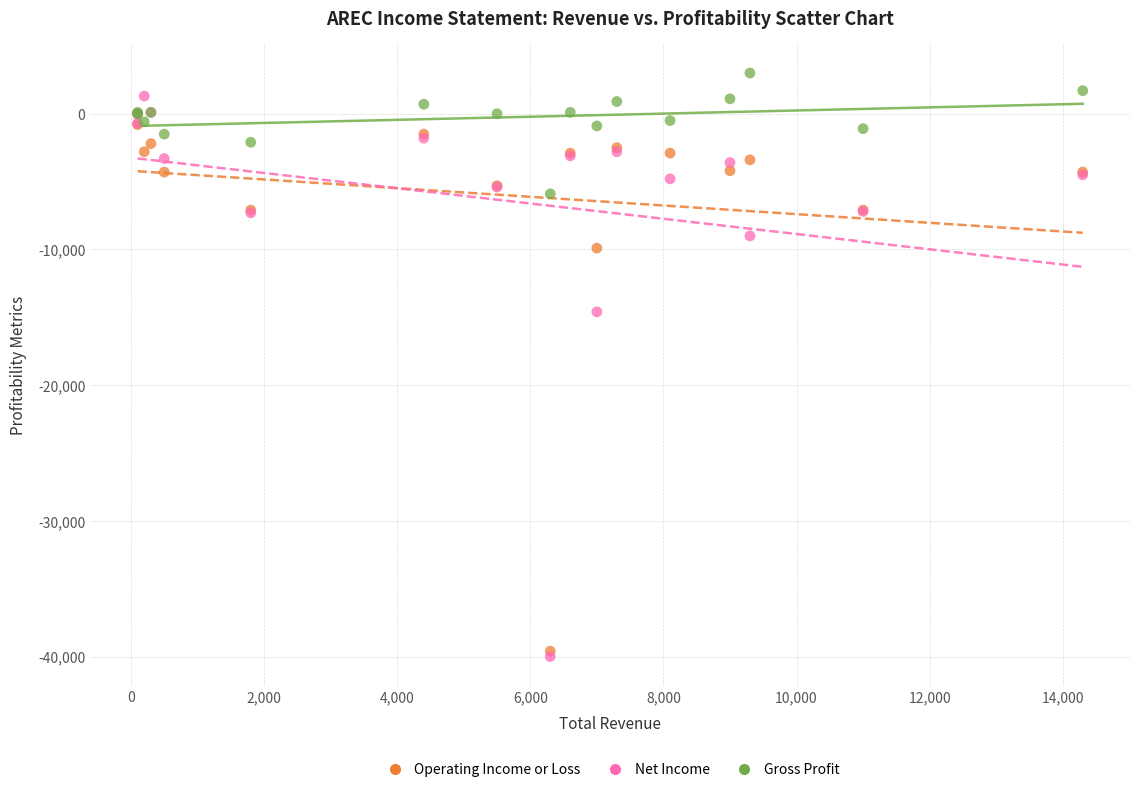

What are all the series names shown in the legend?

Operating Income or Loss, Net Income, Gross Profit